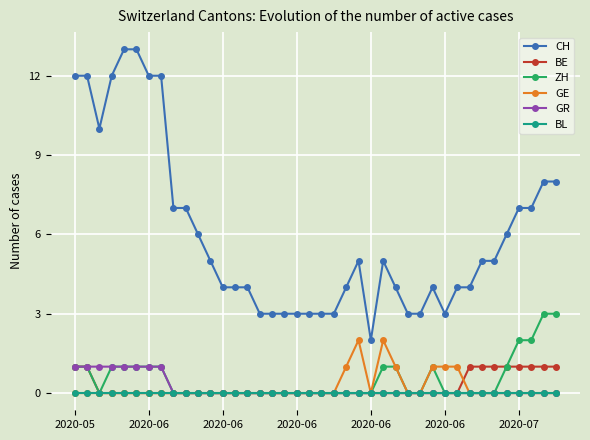

Does the chart have visible grid lines?

Yes